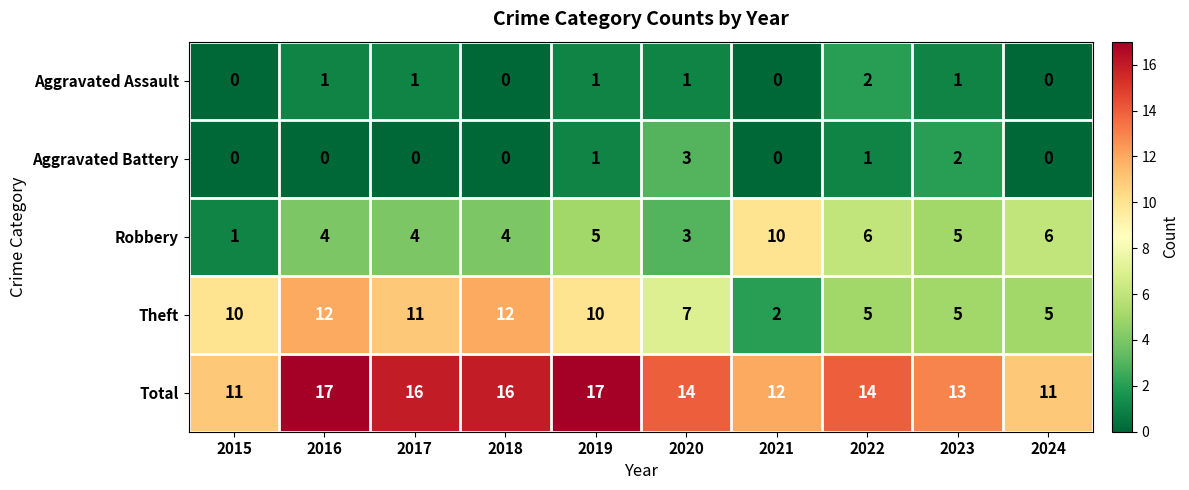

The Aggravated Assault series shows 1 at 2017. True or false?

True